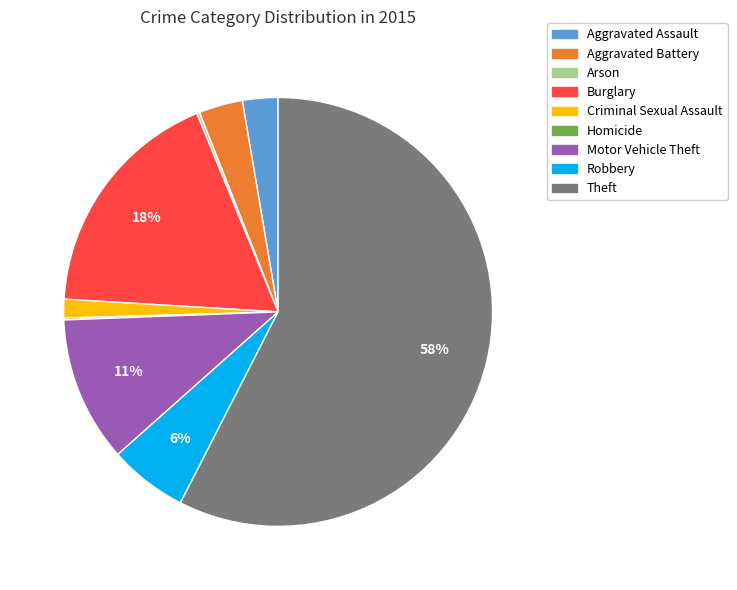

Between Motor Vehicle Theft and Criminal Sexual Assault, which is larger?

Motor Vehicle Theft